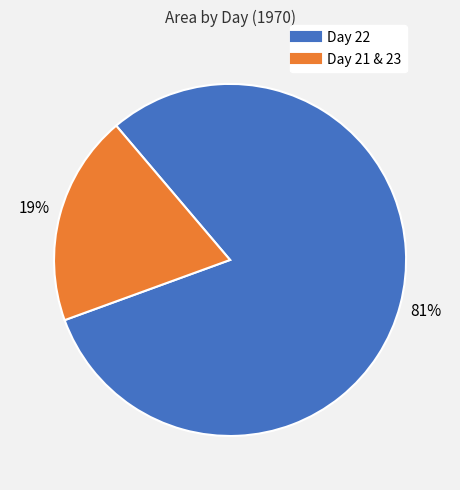

To the nearest percent, what is the average slice percentage?

50%